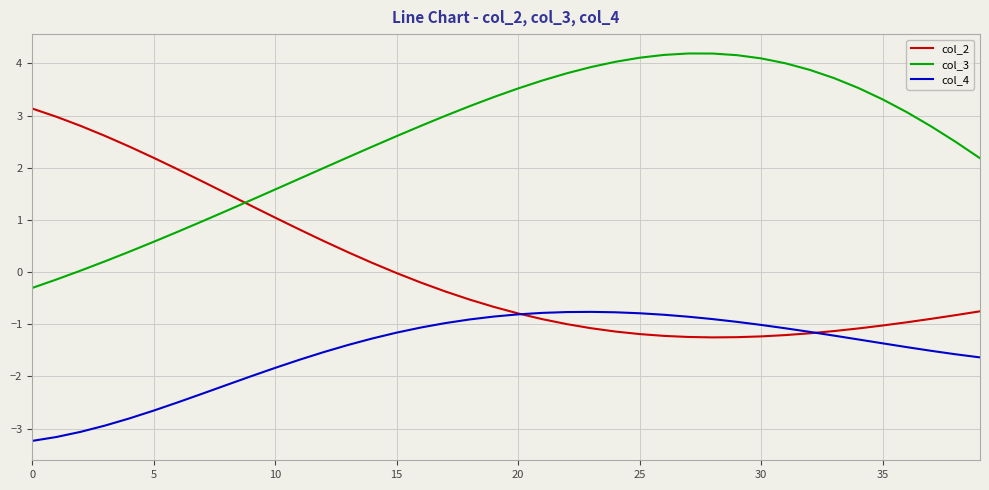

How many lines are shown in the chart?

3